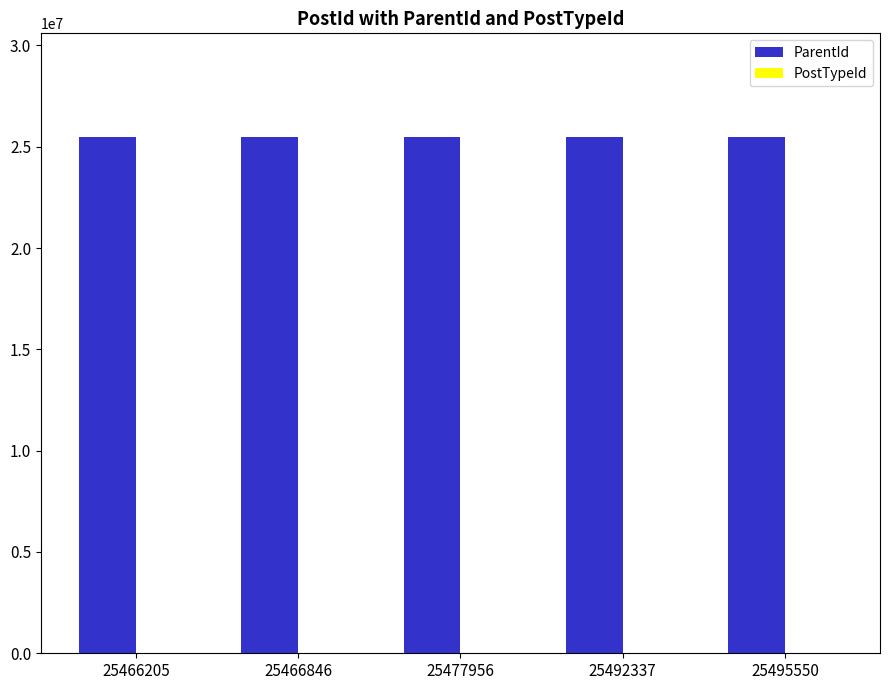

How many groups of bars are there?

5